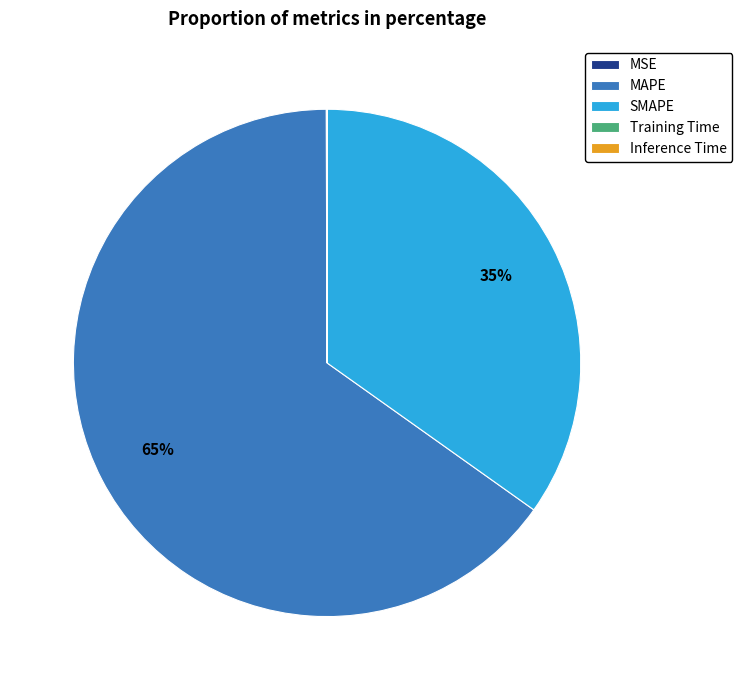

To the nearest percent, what is the difference between the largest and smallest slice percentages?

65%